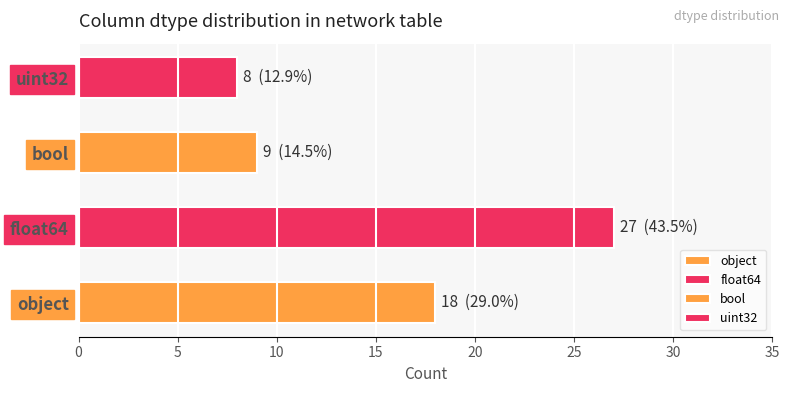

Which label corresponds to the largest value in the chart?

float64